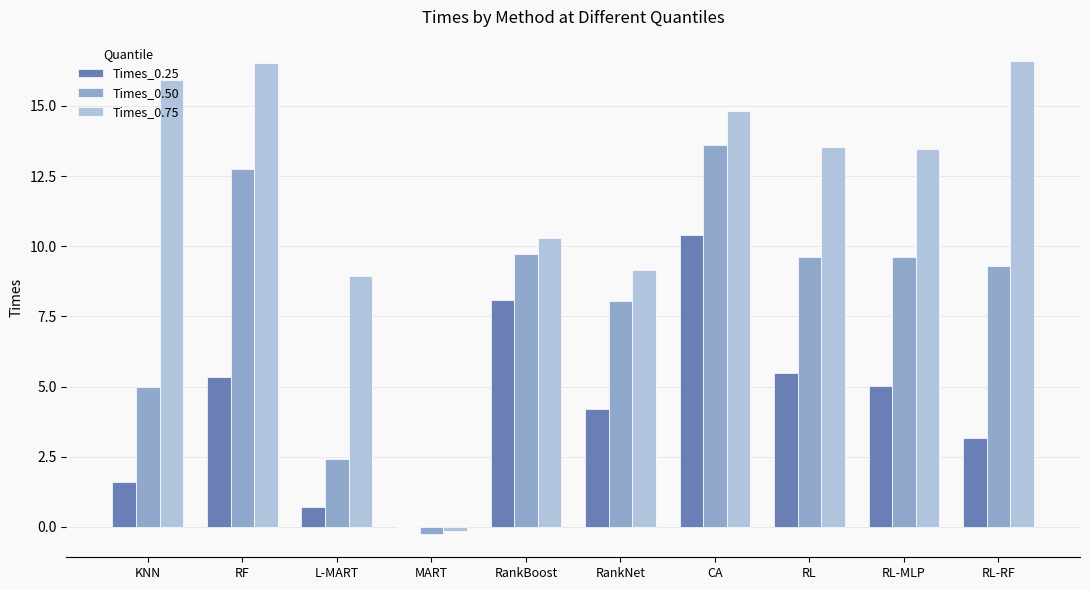

What value does the Times_0.50 series have at RF?

12.8